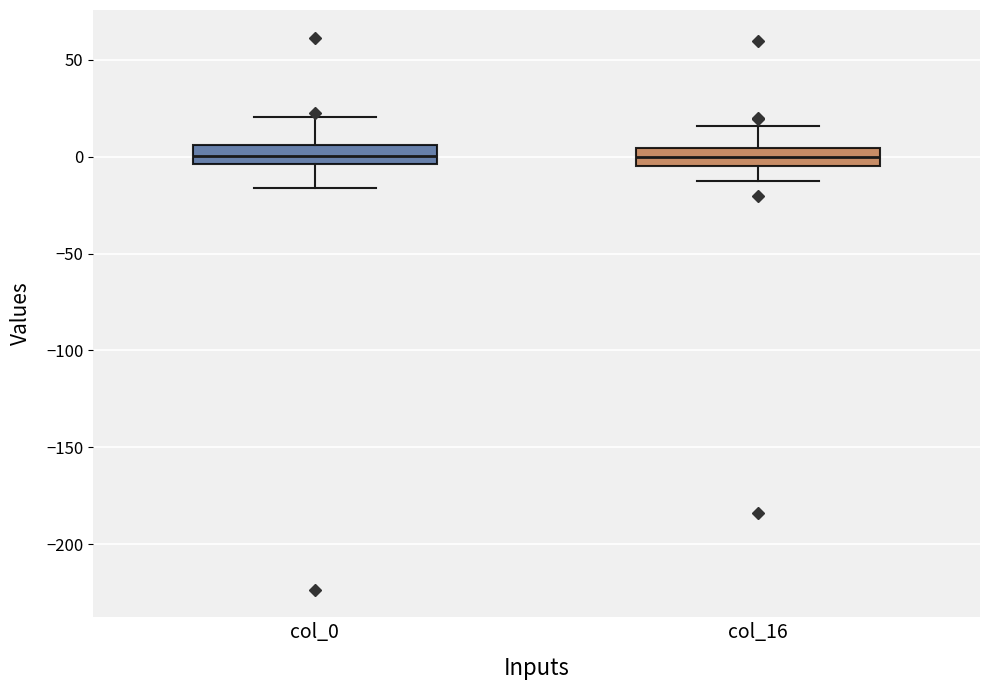

Reading left to right, read every box against the y-axis: the position of its median line, the range the box covers, and the ends of its whiskers. The values are not printed on the chart, so give them approximately, as read against the axis.

col_0: median 0, box -5 to 5, whiskers -15 to 20
col_16: median 0, box -5 to 5, whiskers -15 to 15